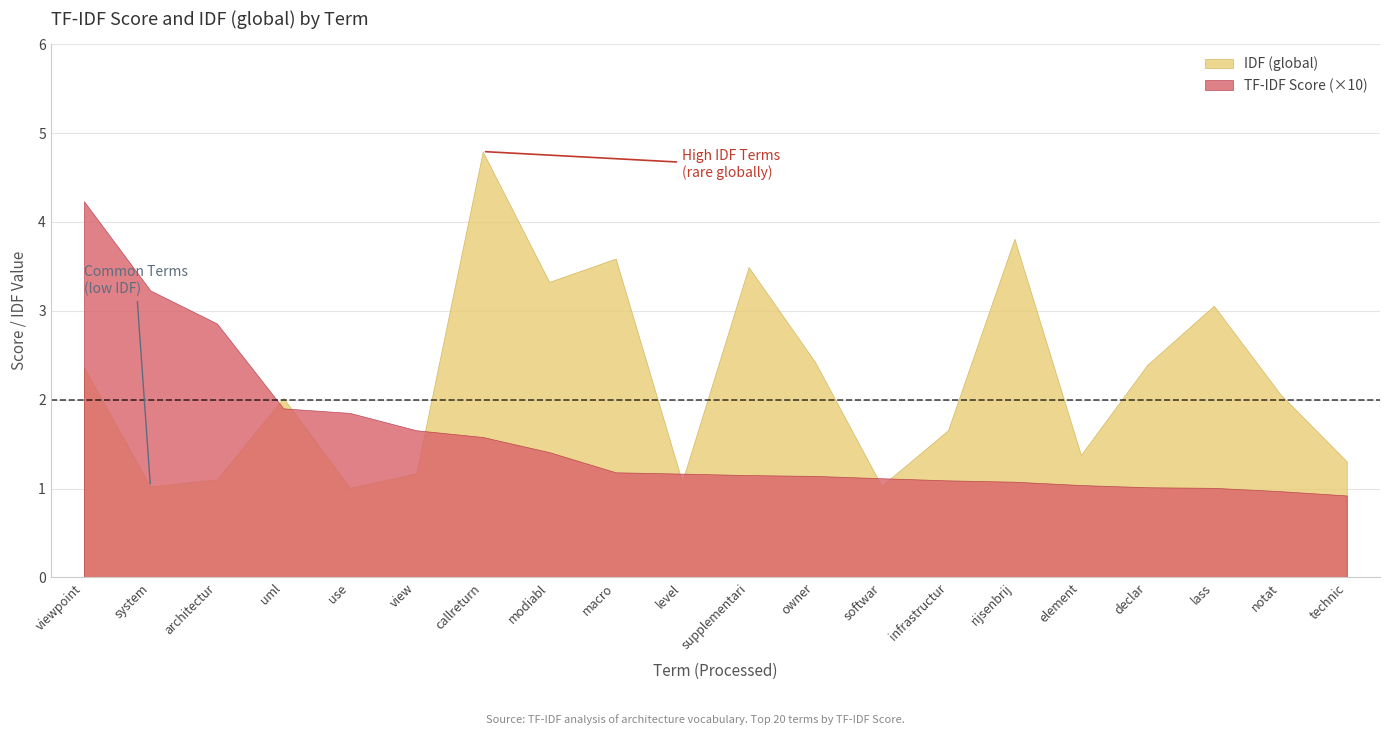

Which series has the largest range (max minus min)?

IDF (global)